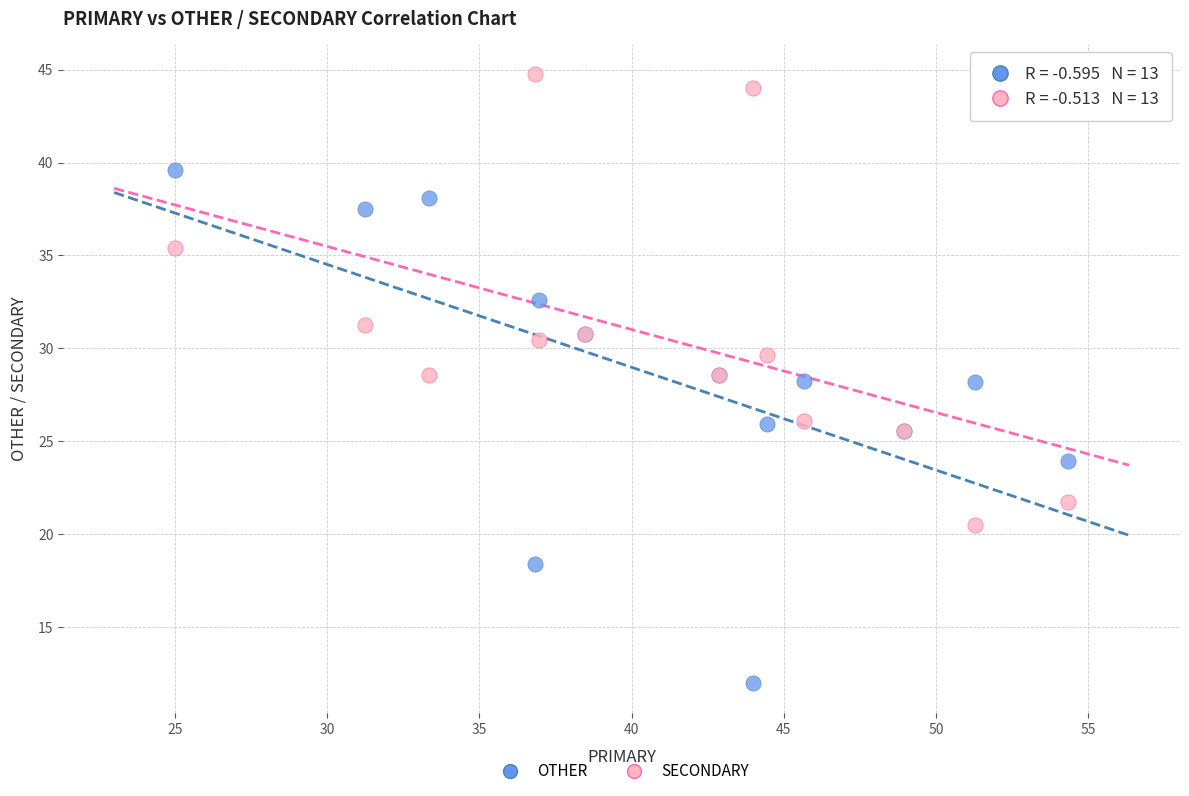

What are all the series names shown in the legend?

OTHER, SECONDARY